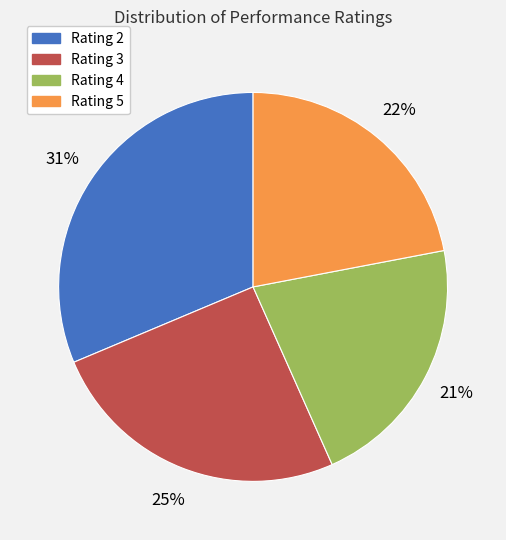

Do Rating 3 and Rating 2 together represent more than half of the pie?

Yes